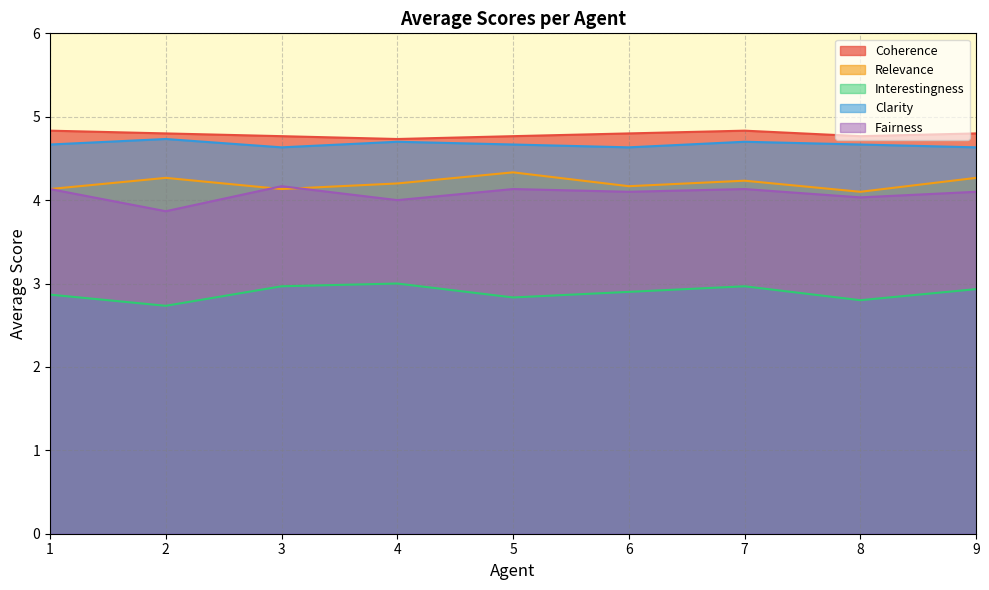

What is the smallest value displayed?

2.7